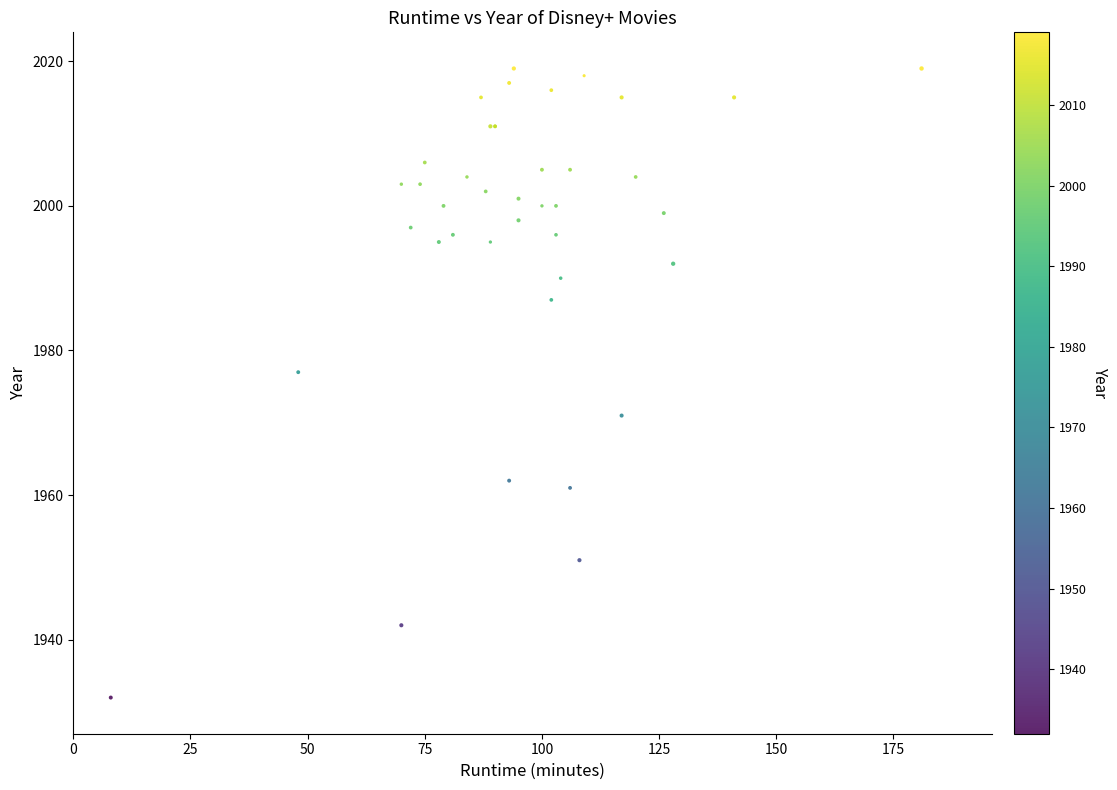

What Y value in the scatter plot is closest to 1975?

1977